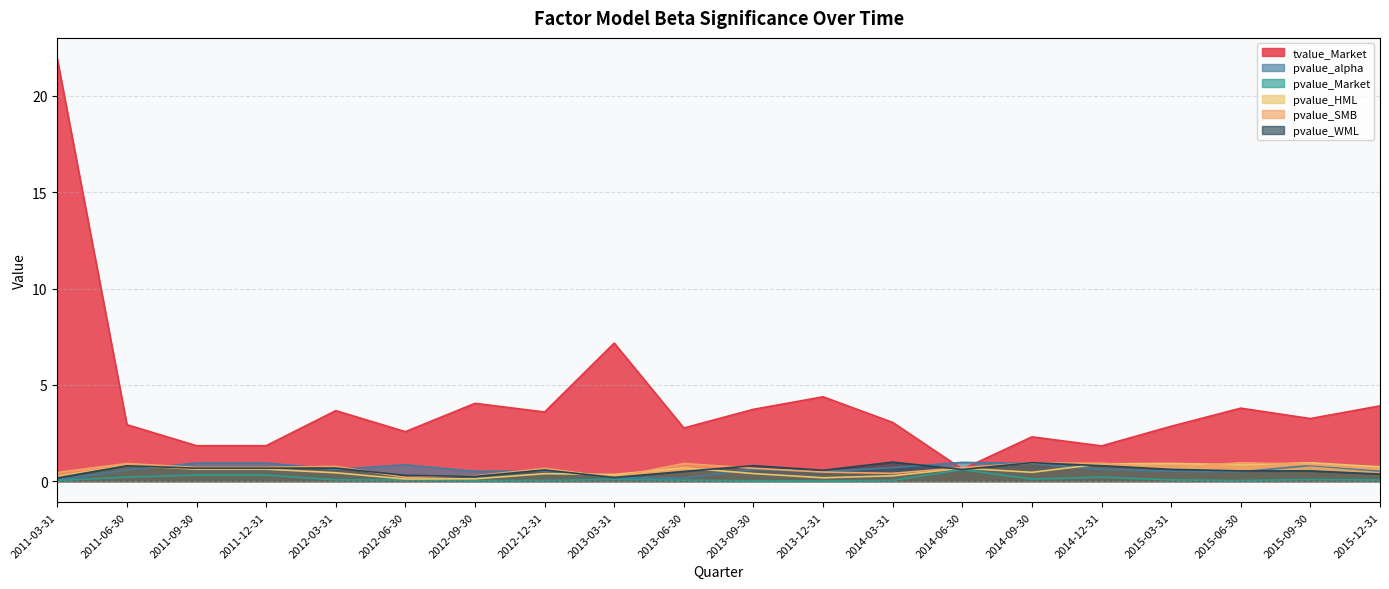

Which series has the largest total across all categories?

tvalue_Market